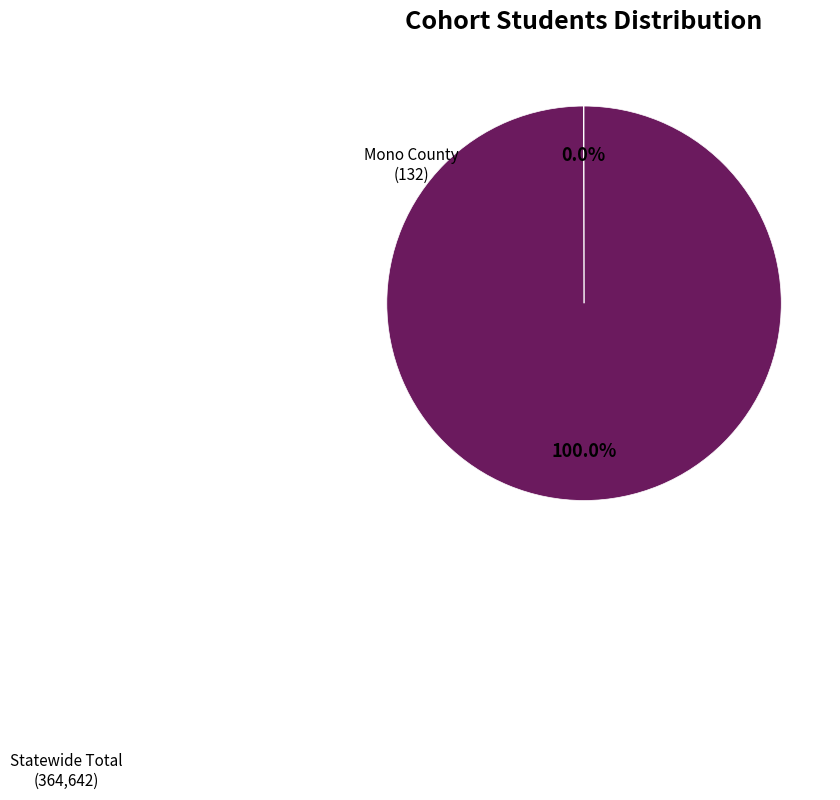

Is there a majority slice in this chart?

Yes